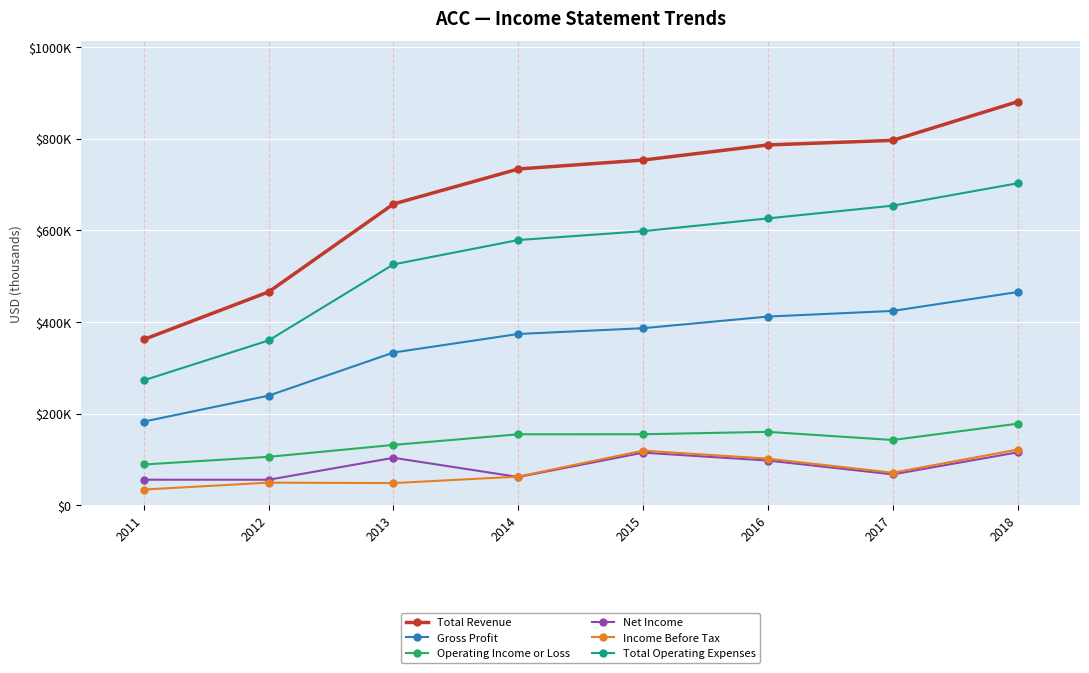

True or false: Income Before Tax and Total Revenue cross at least once.

False